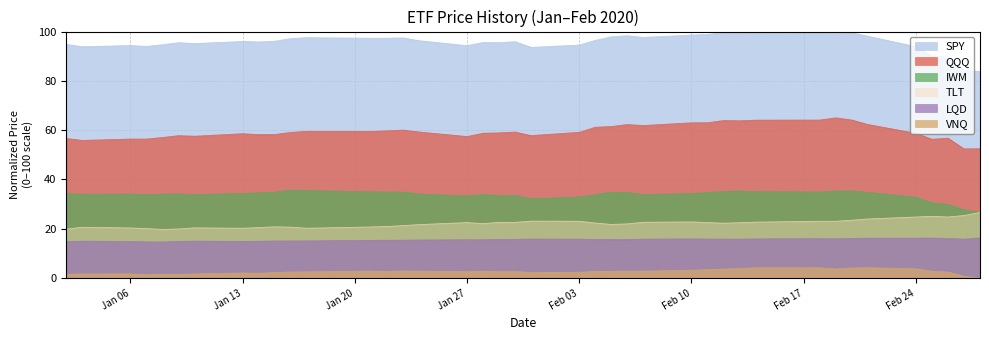

What is the maximum value shown in the chart?

100.0